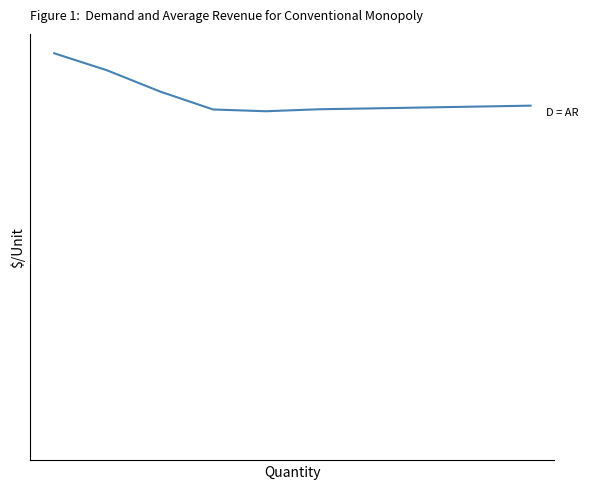

Is this an area chart (filled region under the line)?

No